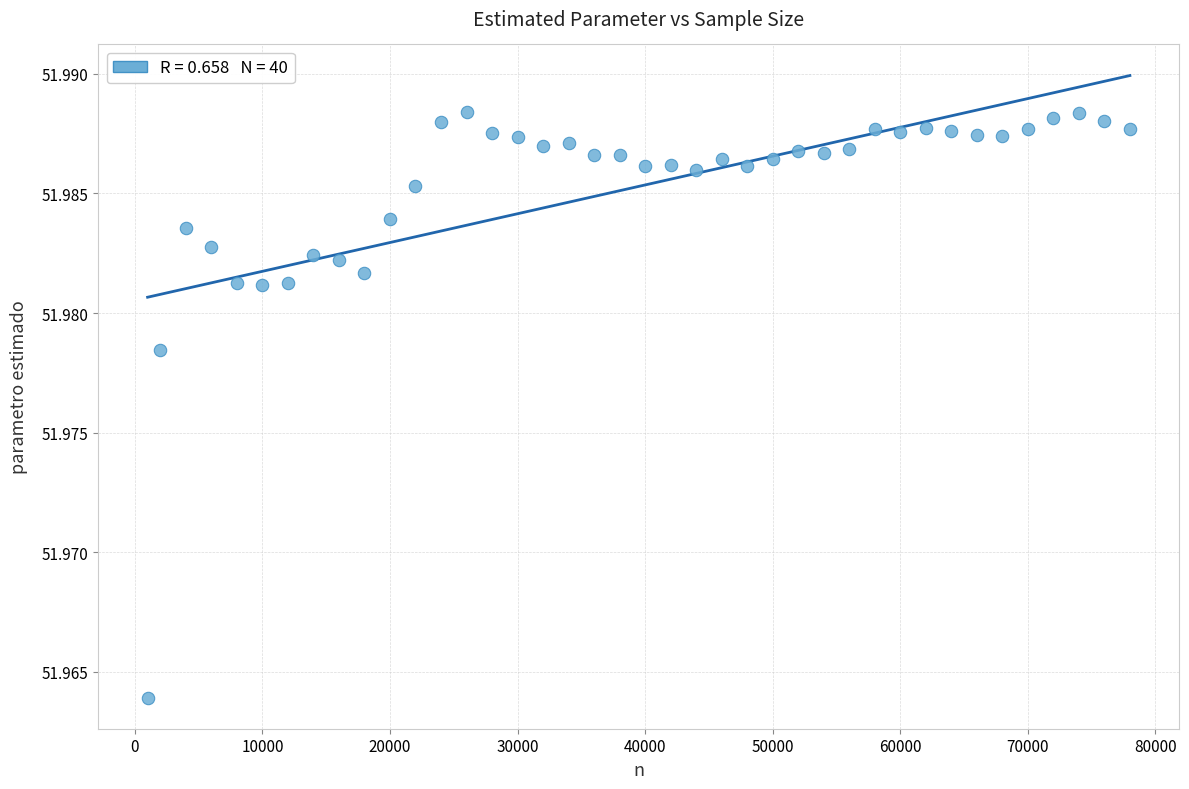

What is the range of X values (max minus min)?

77000.0